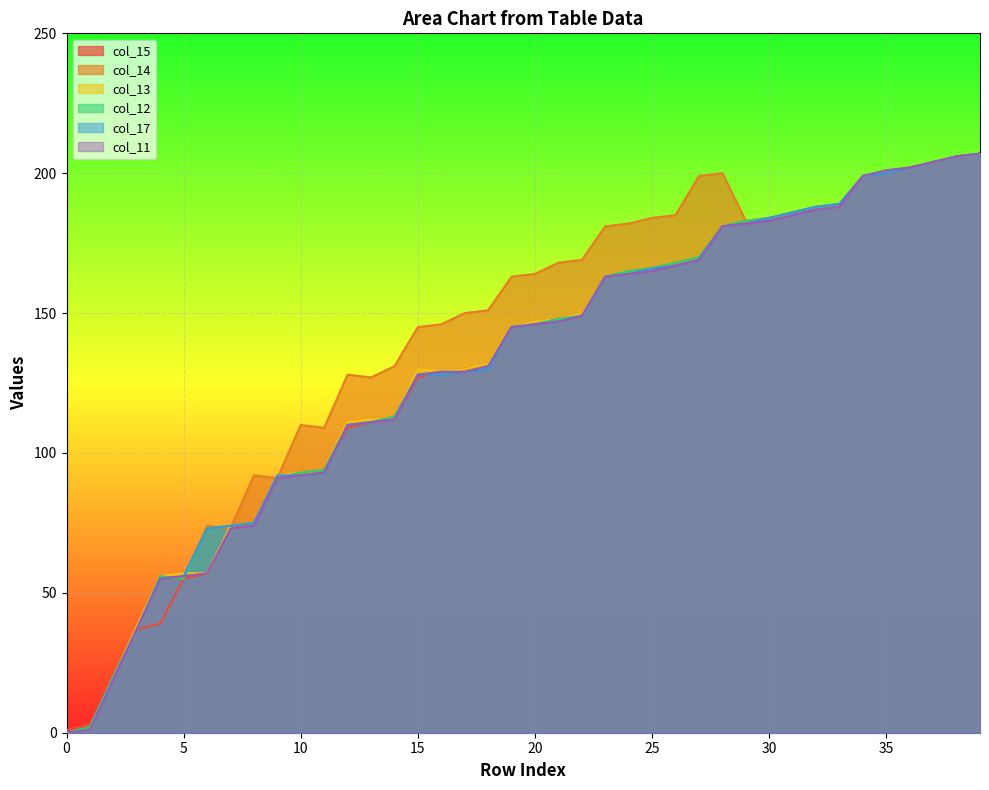

Which series has the widest spread of values?

col_14